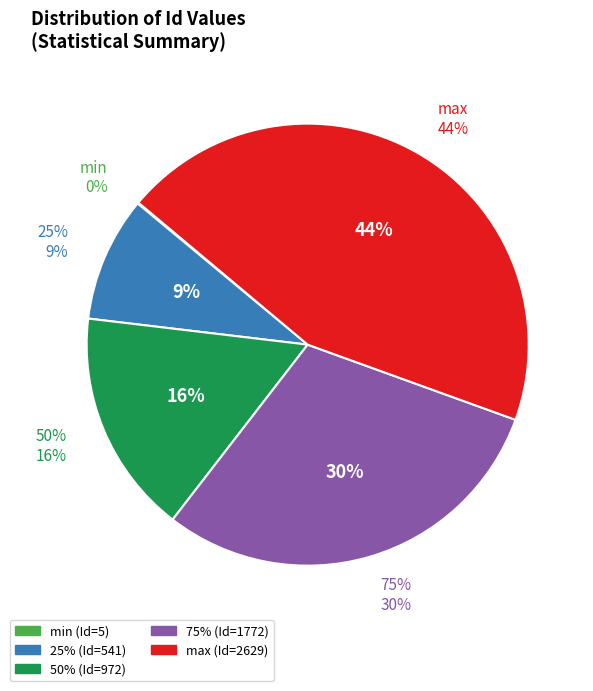

Is there any slice that represents more than half of the pie?

No